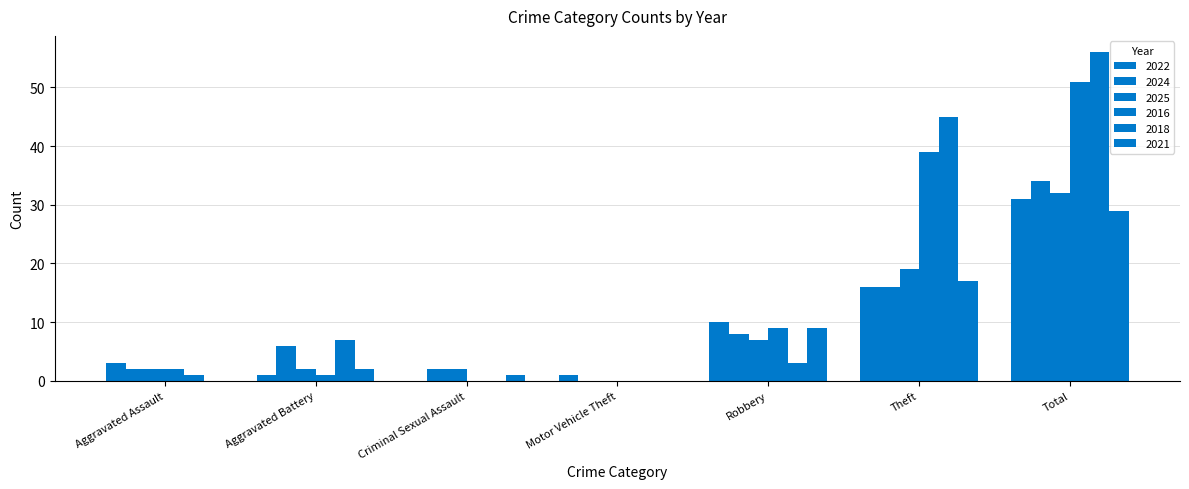

How many categories are shown in the chart?

7